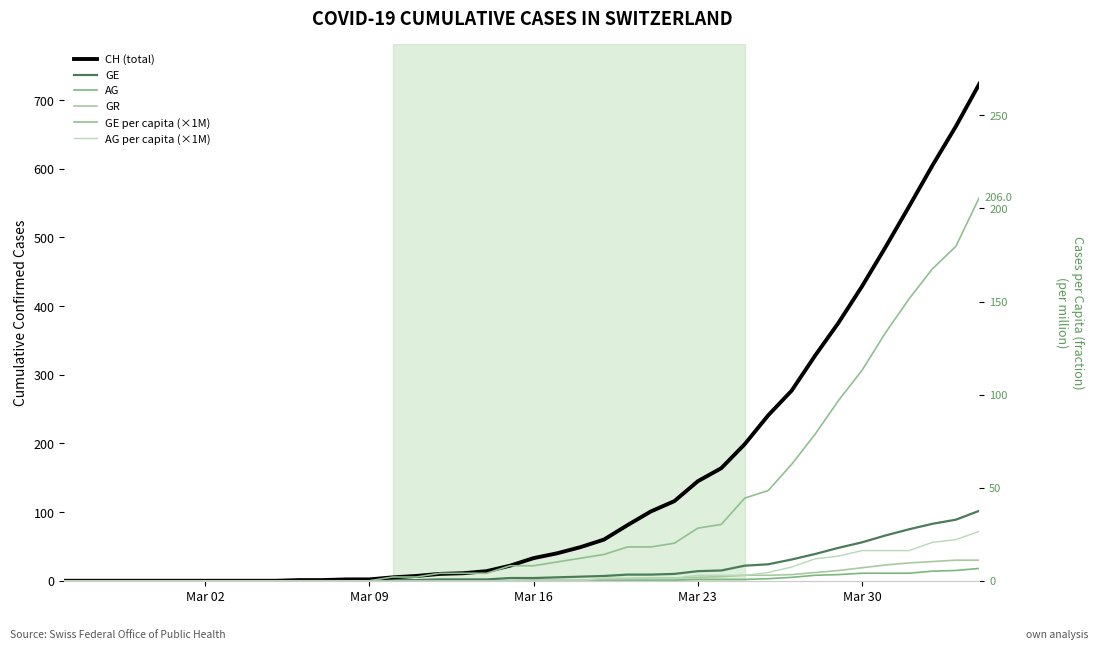

How many lines are shown in the chart?

6